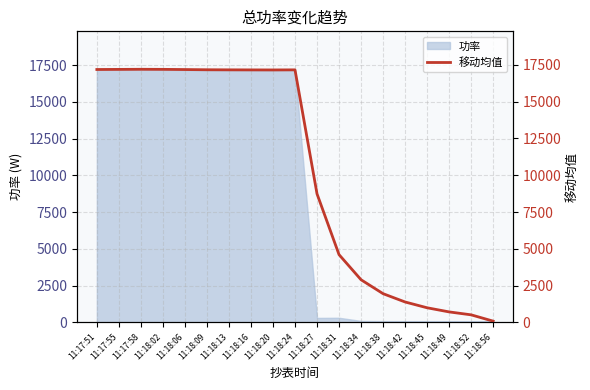

What is the label of the 9th point from the left?

11:18:20